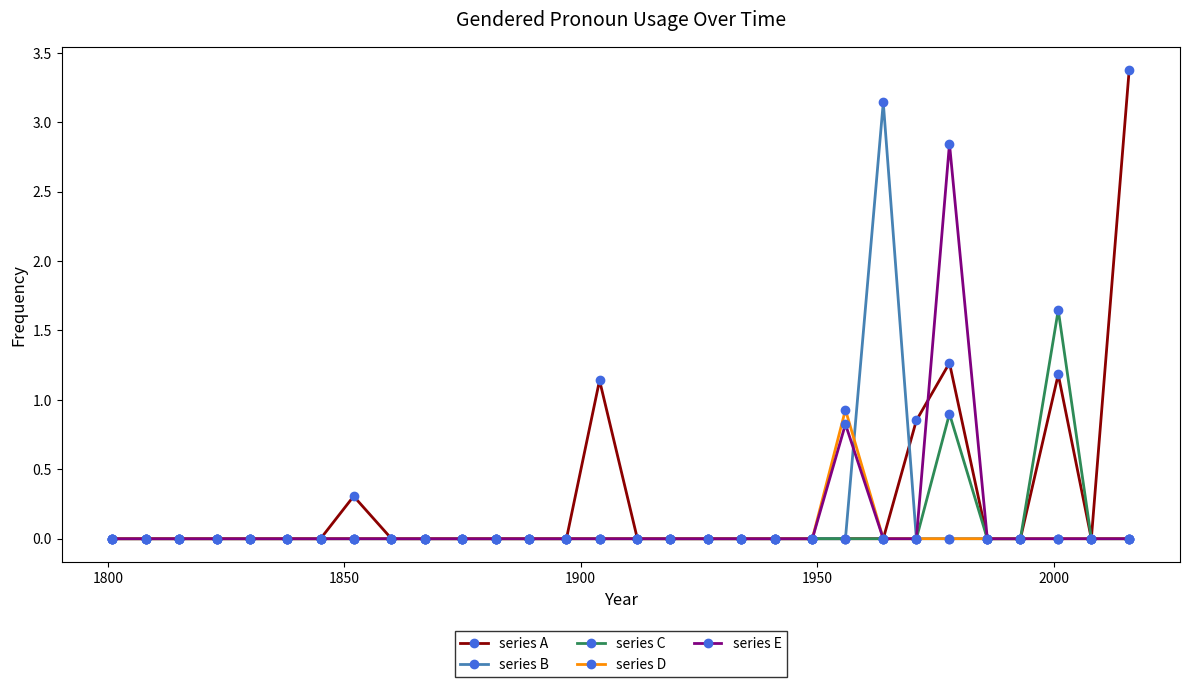

Rank the series by their maximum value, from highest to lowest.

series A, series B, series E, series C, series D